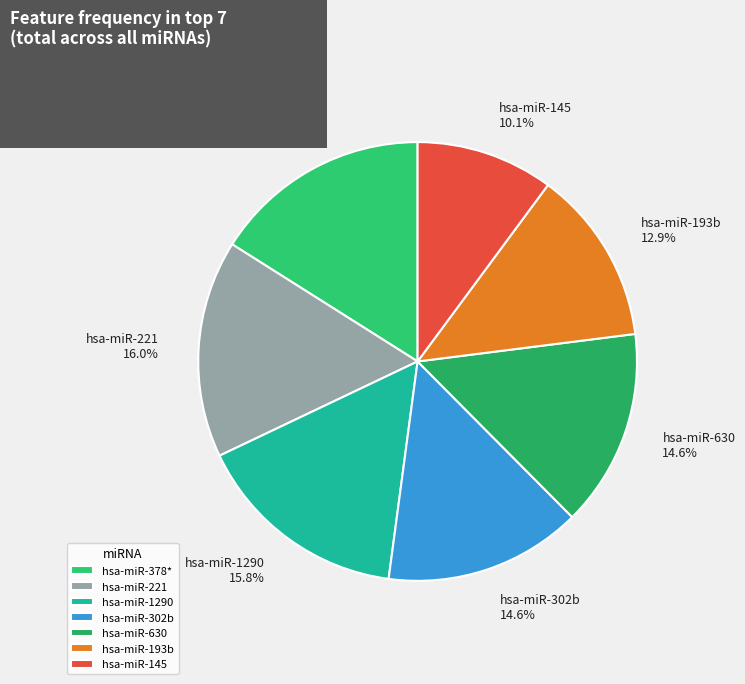

Is it true that hsa-miR-221 is 5% of the pie?

False